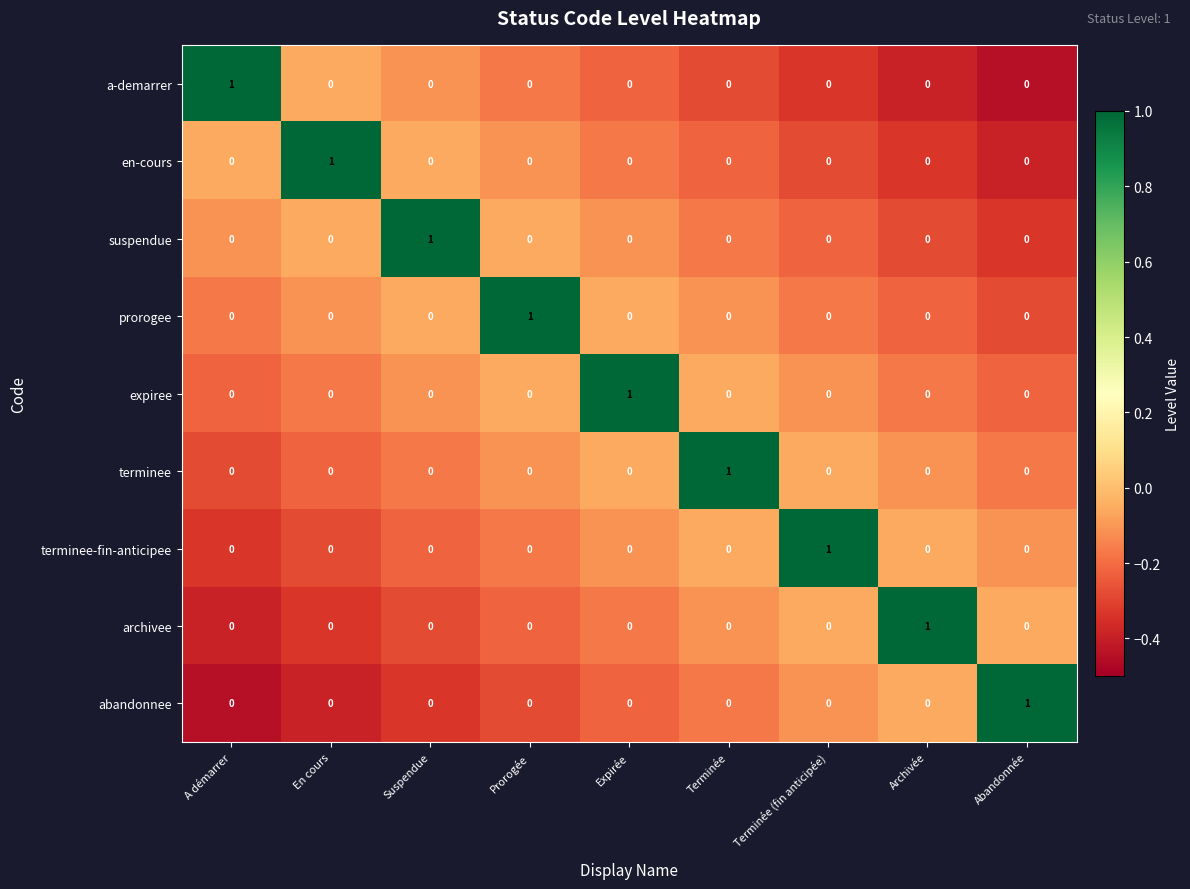

At how many categories does at least one series exceed 0?

9